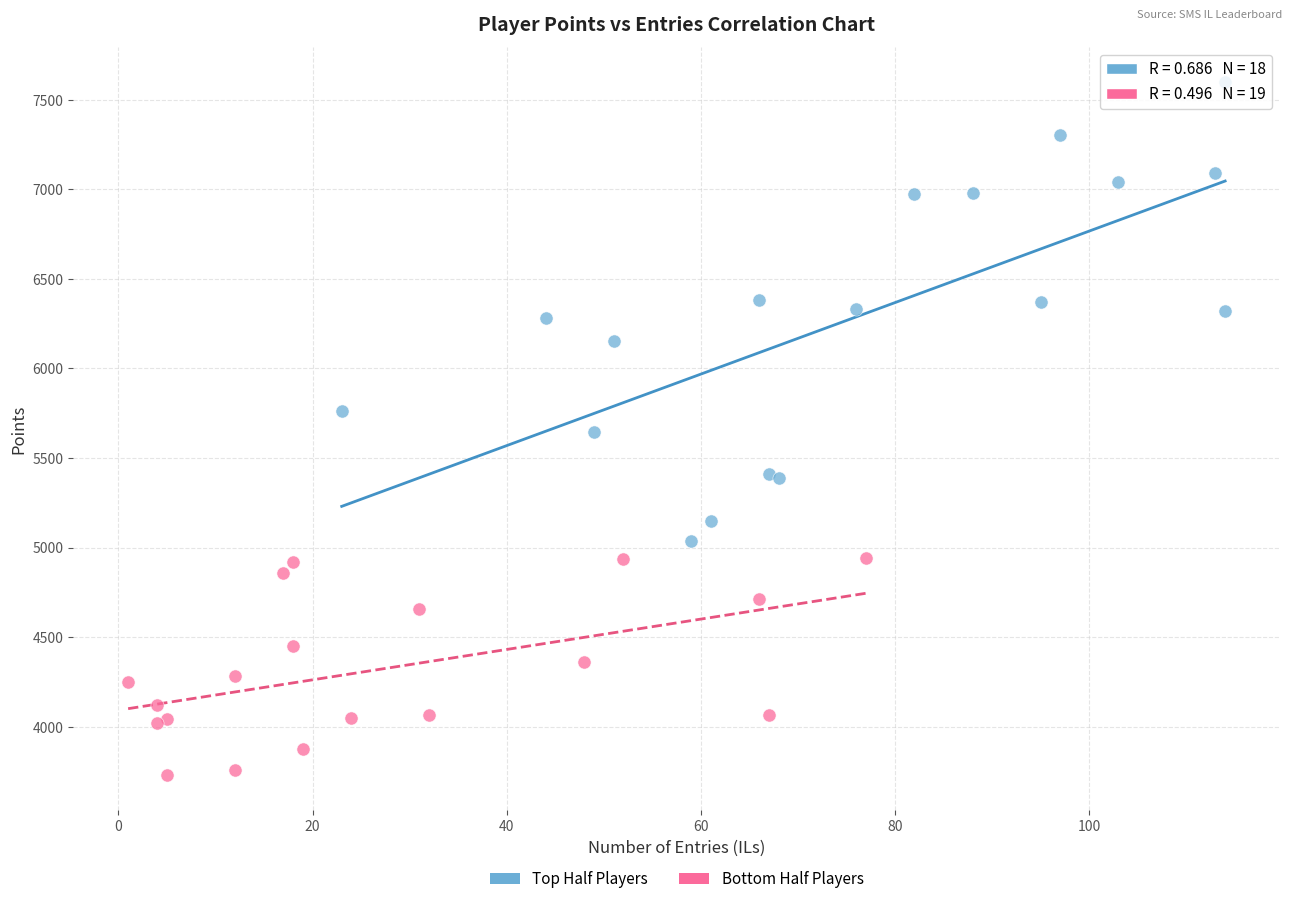

Which series reaches the minimum Y coordinate?

Bottom Half Players